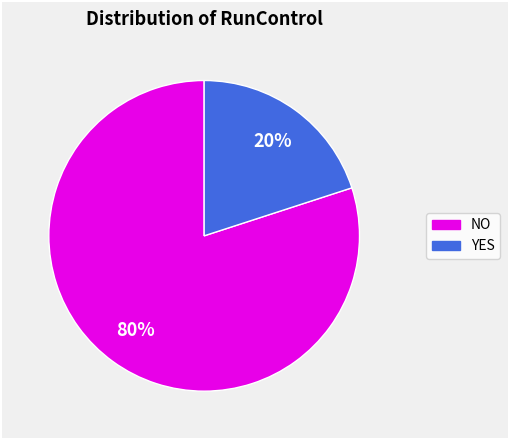

To the nearest percent, what is the difference between the YES and NO slice percentages?

60%